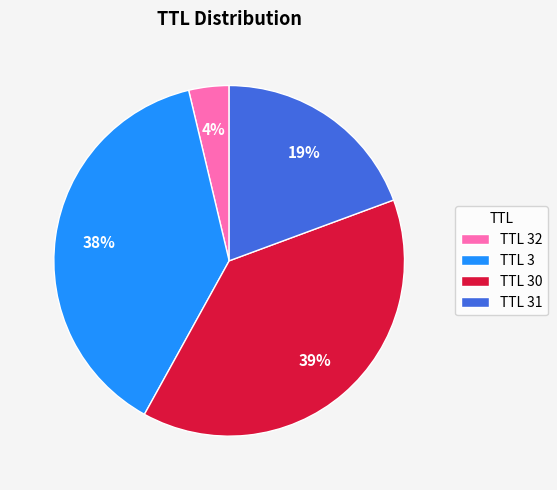

Which slice is the smallest?

TTL 32